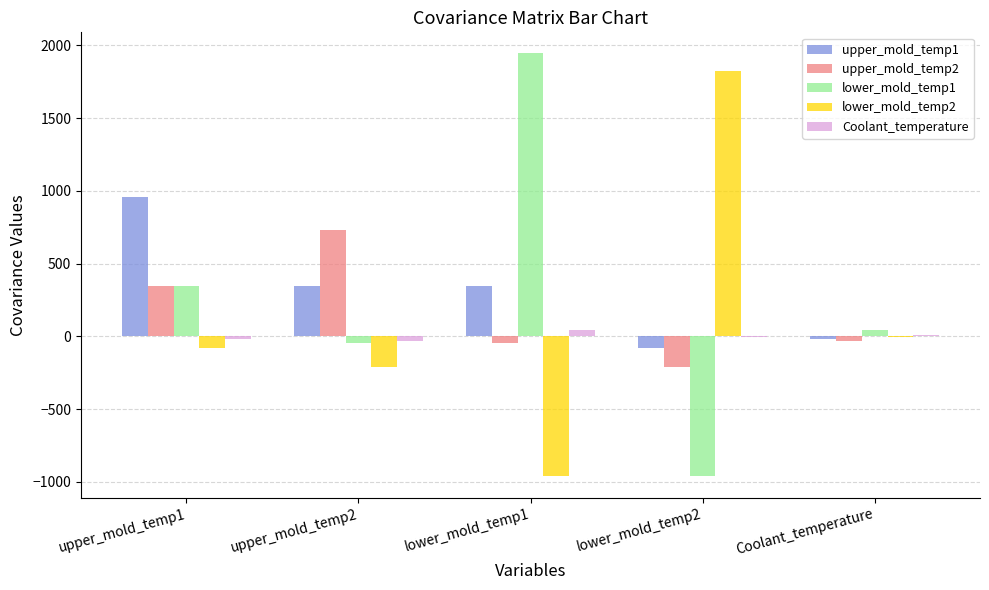

How many groups of bars are there?

5